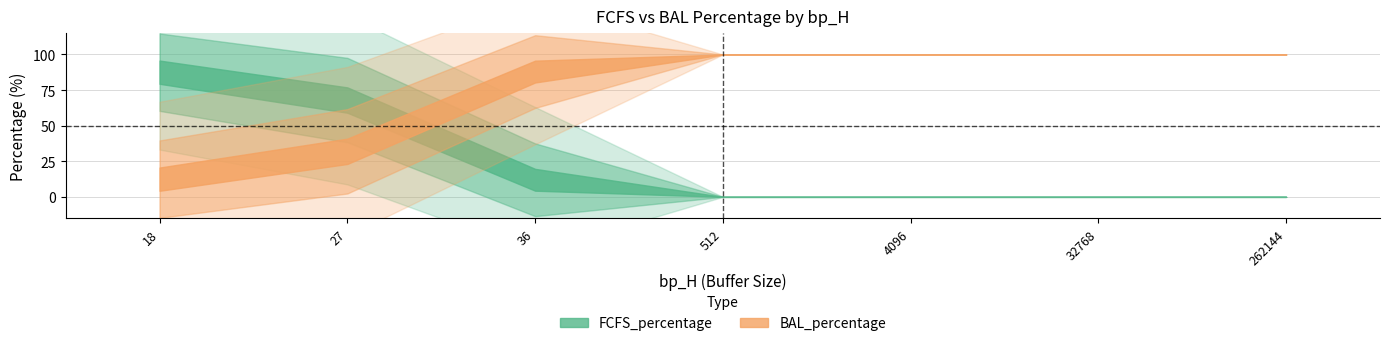

How many values in FCFS_percentage are above zero?

12